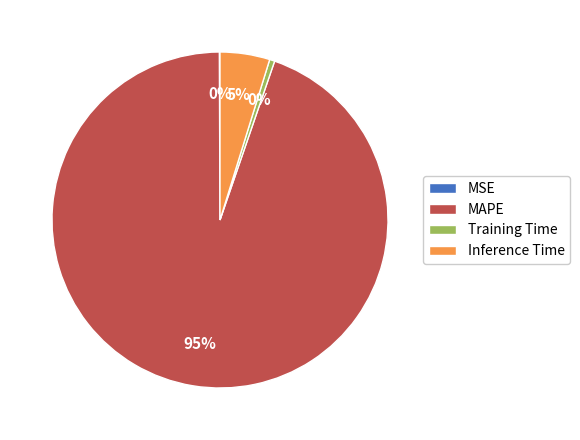

What percentage is the MAPE slice, to the nearest percent?

95%